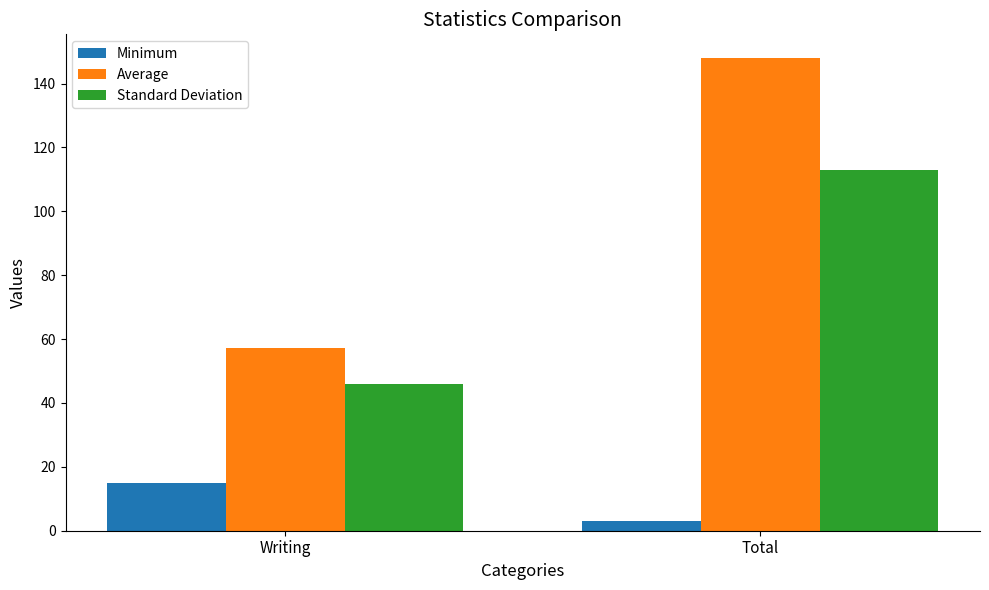

Which series has the largest range (max minus min)?

Average